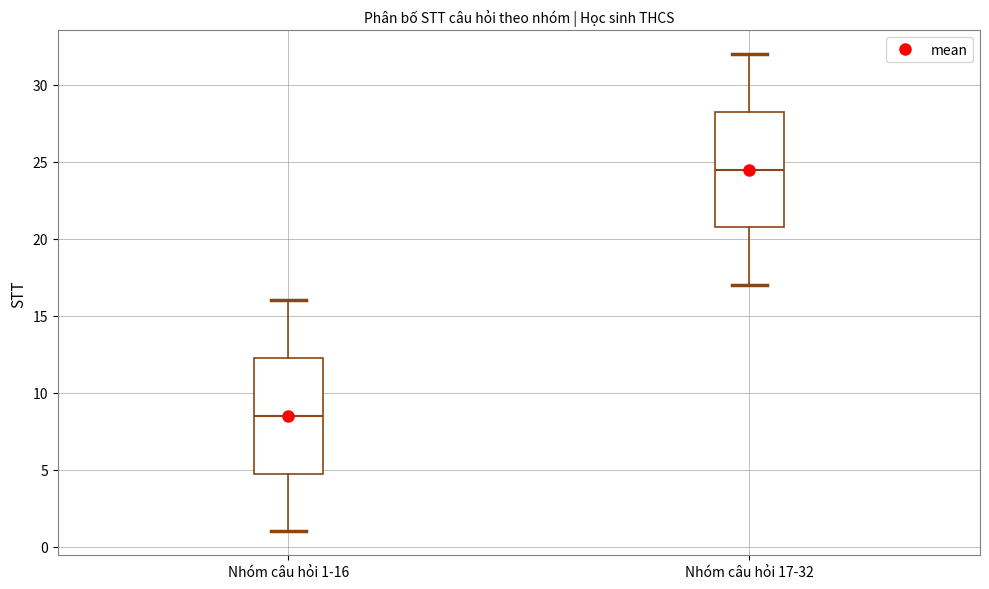

Reading left to right, transcribe this box plot: for each box, give where its median line is, the range the box spans, and where its two whiskers end, as read against the y-axis. The values are not printed on the chart, so give them approximately, as read against the axis.

Nhóm câu hỏi 1-16: median 8.5, box 5.0 to 12.5, whiskers 1.0 to 16.0
Nhóm câu hỏi 17-32: median 24.5, box 21.0 to 28.5, whiskers 17.0 to 32.0